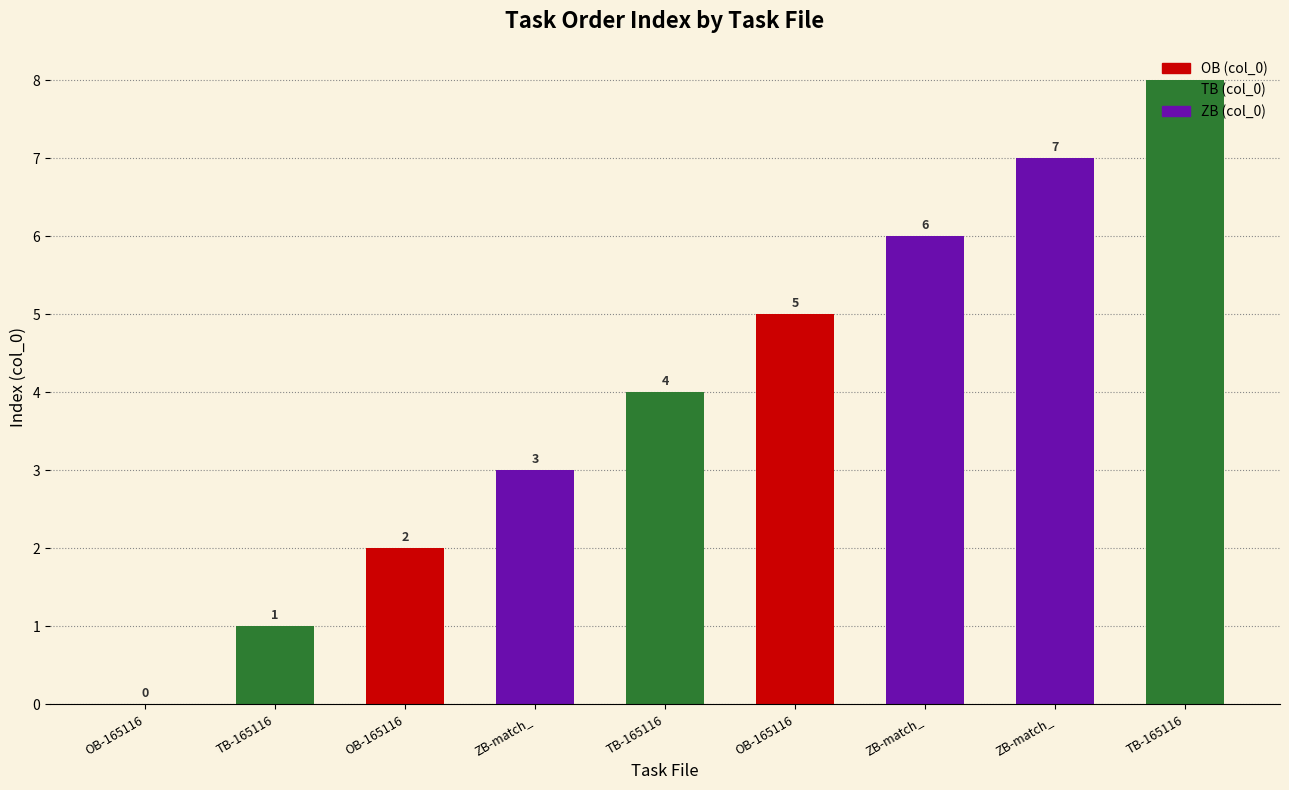

Rank the categories by value from lowest to highest.

OB-165116, TB-165116, OB-165116, ZB-match_, TB-165116, OB-165116, ZB-match_, ZB-match_, TB-165116